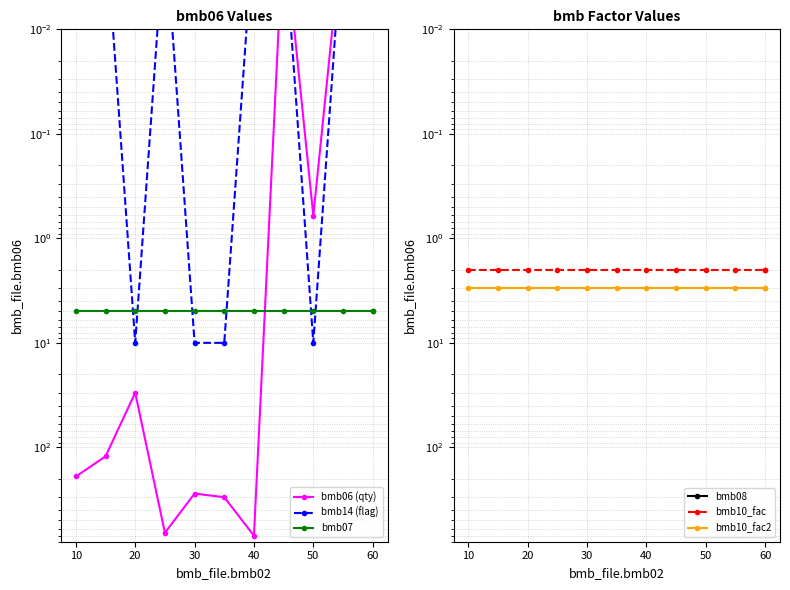

What is the spread (max minus min) of values at 20?

30.0